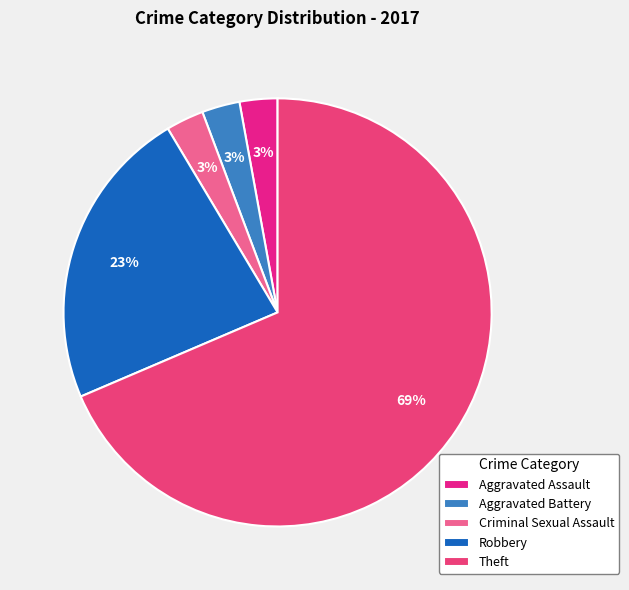

What is the smallest slice in the pie chart?

Aggravated Assault